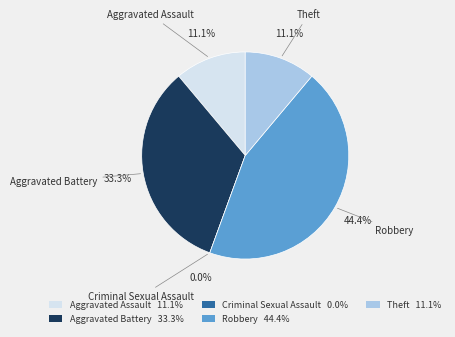

Which slice is the largest?

Robbery